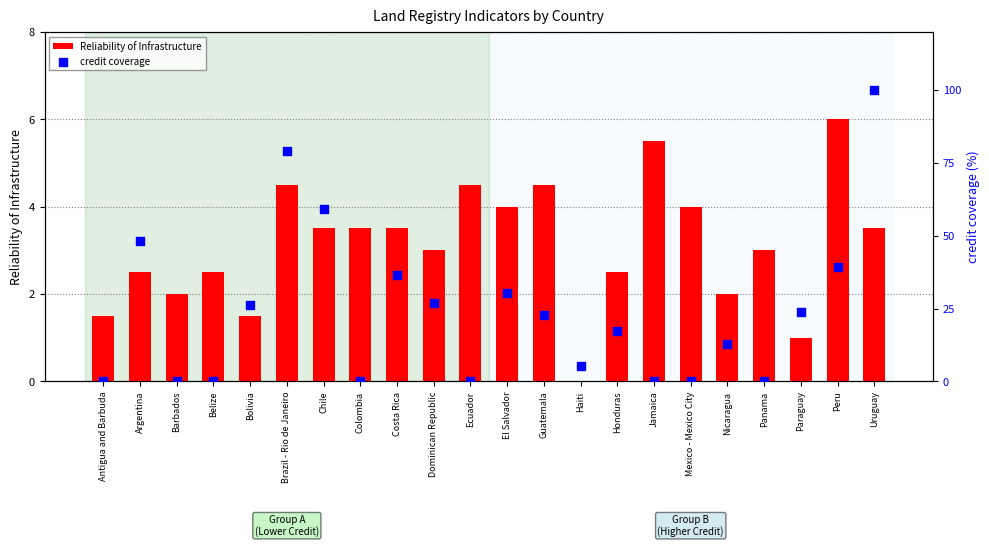

Which series contains the highest Y value?

credit coverage